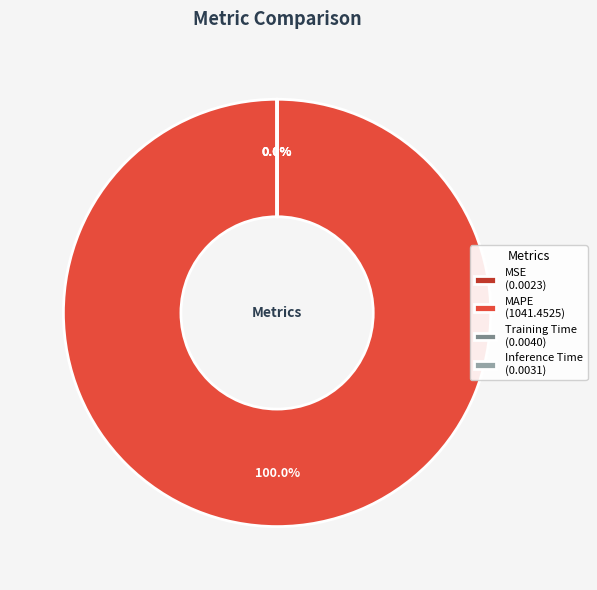

True or false: Training Time accounts for 0% of the total.

True